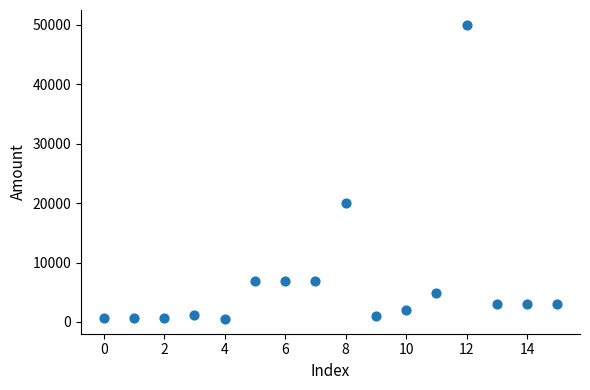

What Y value in the scatter plot is closest to 25250?

20000